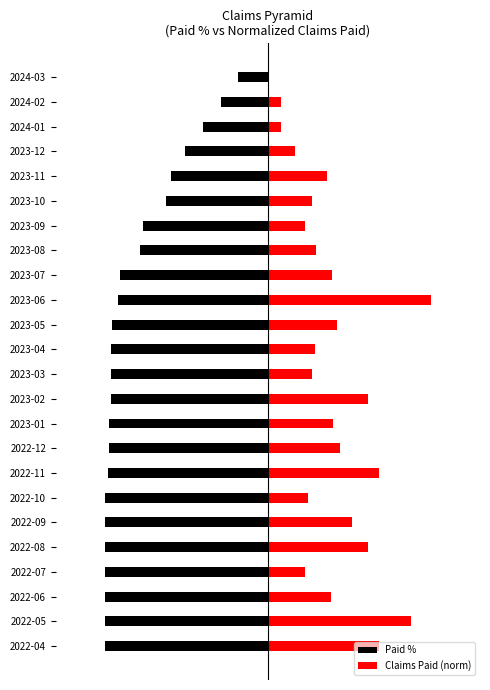

Reading left to right, extract all data points from this chart.

Paid %: -1.0	-1.0	-1.0	-1.0	-1.0	-1.0	-1.0	-1.0	-1.0	-1.0	-1.0	-1.0	-1.0	-1.0	-0.9	-0.9	-0.8	-0.8	-0.6	-0.6	-0.5	-0.4	-0.3	-0.2
Claims Paid (norm): 0.7	0.9	0.4	0.2	0.6	0.5	0.2	0.7	0.4	0.4	0.6	0.3	0.3	0.4	1.0	0.4	0.3	0.2	0.3	0.4	0.2	0.1	0.1	0.0